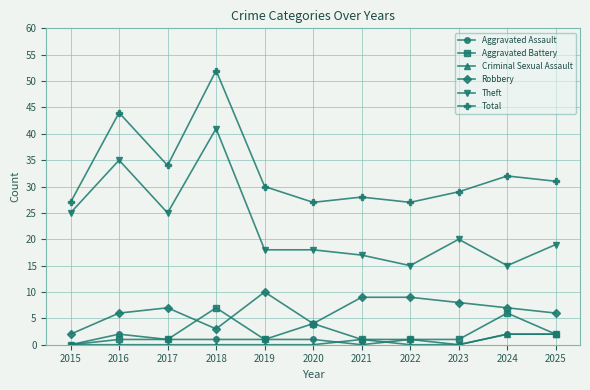

At how many categories does at least one series exceed 7?

11